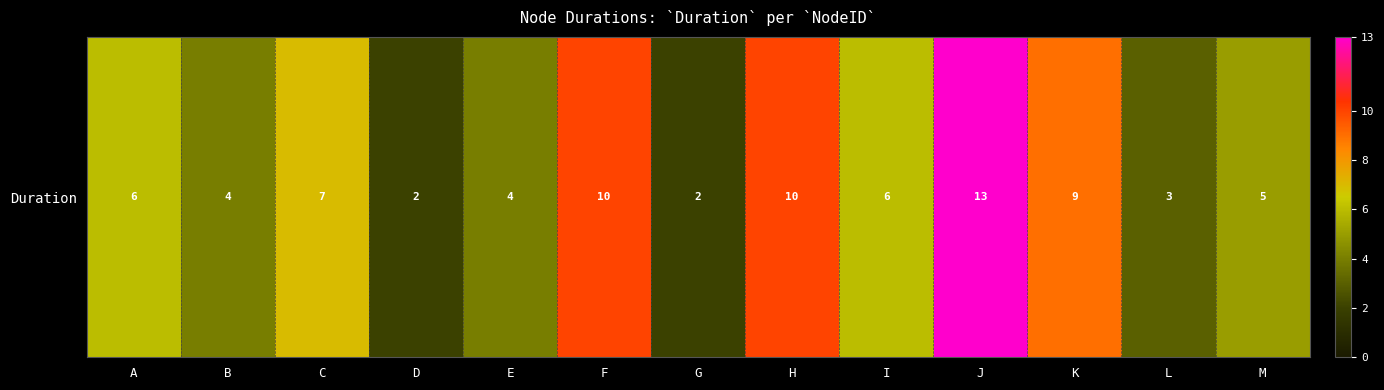

What is the change in value from B to M?

+1